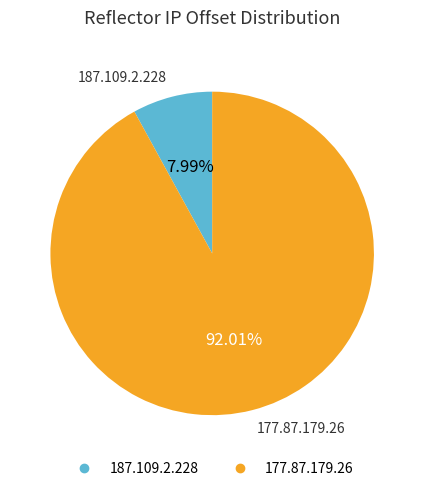

Count the number of slices in the pie.

2